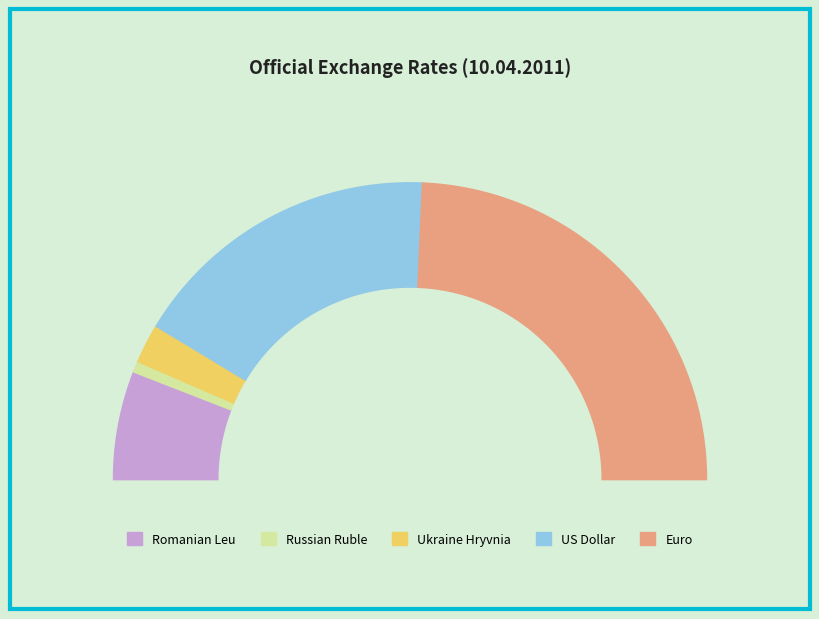

Is it true that Russian Ruble is 1% of the pie?

True